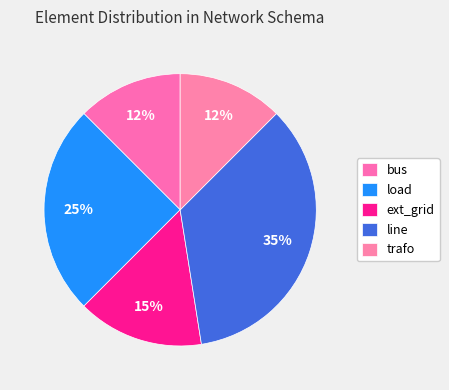

Does bus account for over 50% of the chart?

No